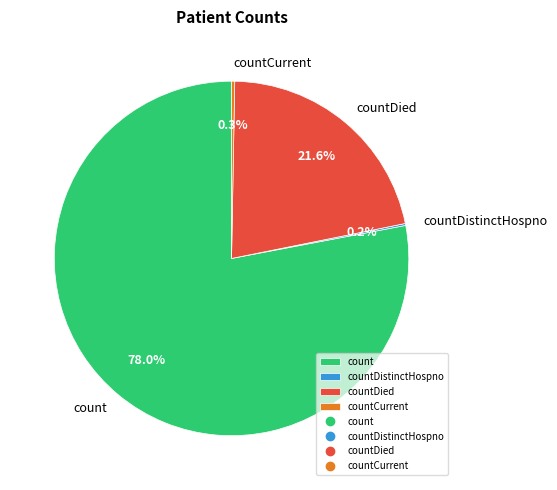

What portion of the pie excludes countDied?

78.4%